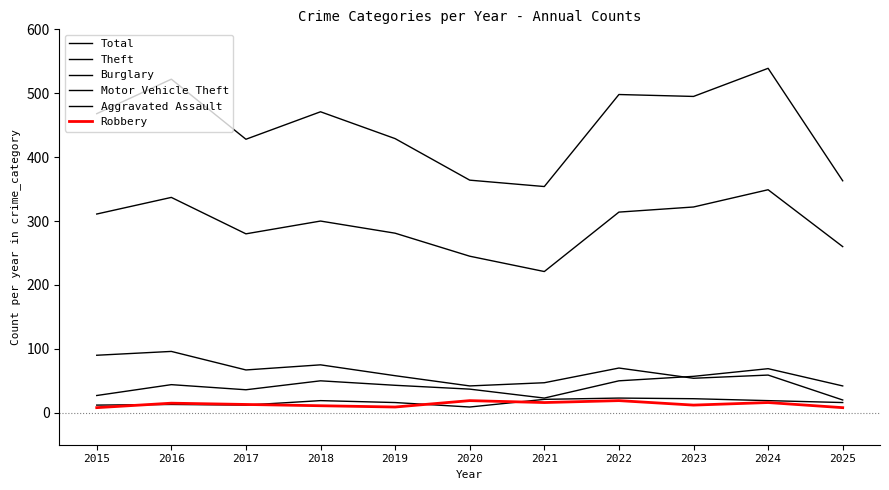

Reading right to left, what are all the values shown in this chart?

Total: 2025=363	2024=539	2023=495	2022=498	2021=354	2020=364	2019=429	2018=471	2017=428	2016=522	2015=468
Theft: 2025=260	2024=349	2023=322	2022=314	2021=221	2020=245	2019=281	2018=300	2017=280	2016=337	2015=311
Burglary: 2025=20	2024=59	2023=54	2022=70	2021=47	2020=42	2019=58	2018=75	2017=67	2016=96	2015=90
Motor Vehicle Theft: 2025=42	2024=69	2023=57	2022=50	2021=23	2020=37	2019=43	2018=50	2017=36	2016=44	2015=27
Aggravated Assault: 2025=16	2024=19	2023=22	2022=23	2021=21	2020=9	2019=16	2018=19	2017=12	2016=13	2015=12
Robbery: 2025=8	2024=16	2023=12	2022=19	2021=16	2020=19	2019=9	2018=11	2017=13	2016=15	2015=8